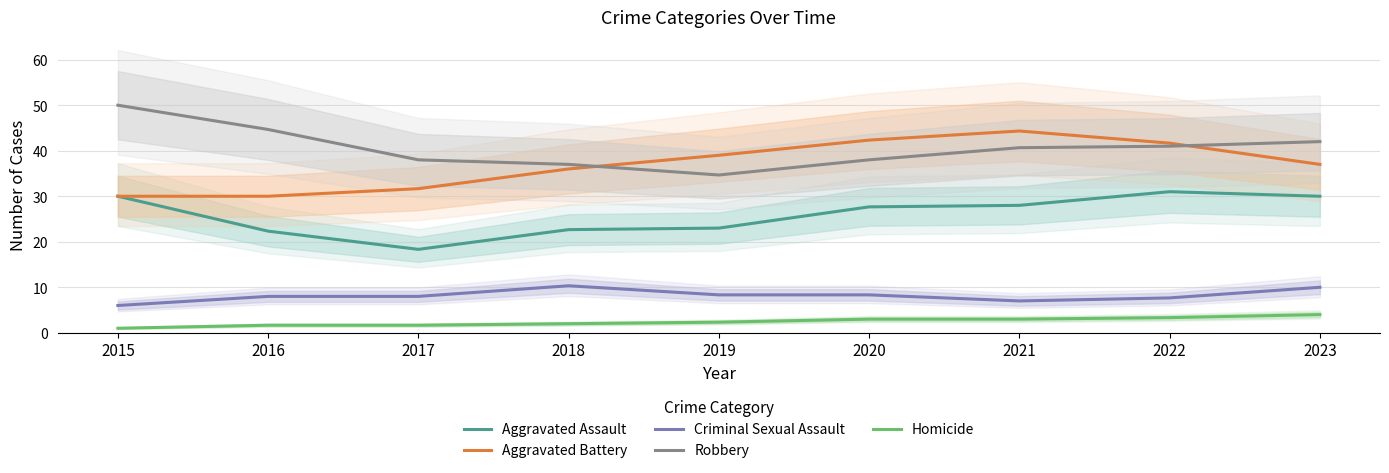

What is the minimum value for Aggravated Assault?

18.3